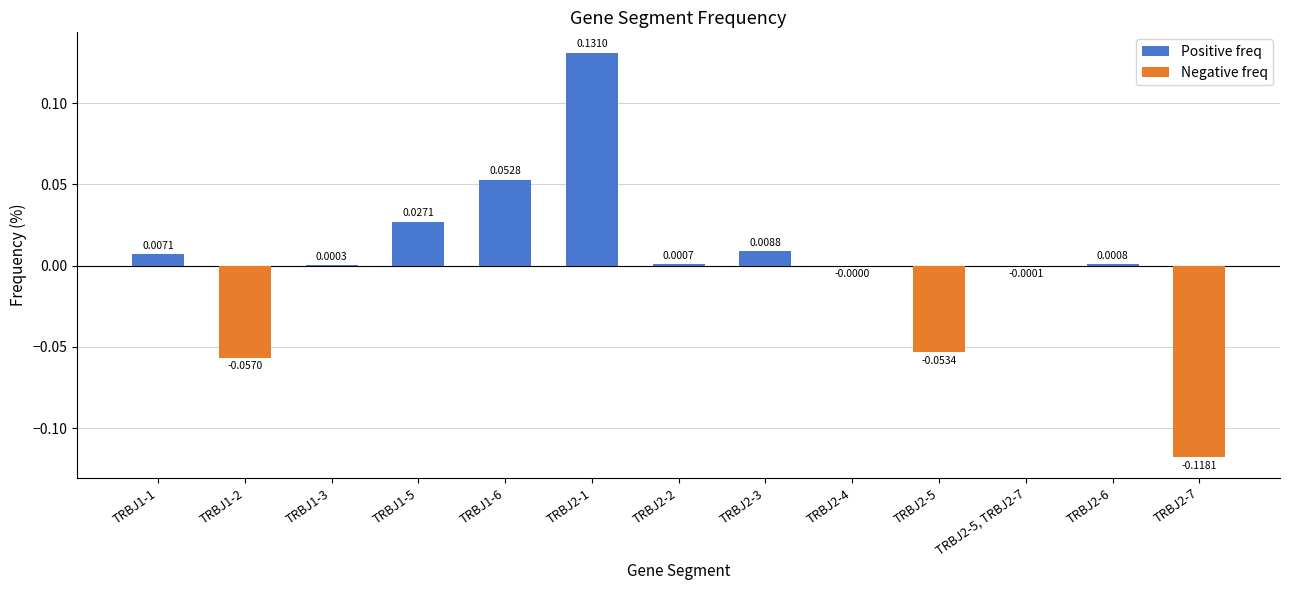

Are the bars horizontal?

No